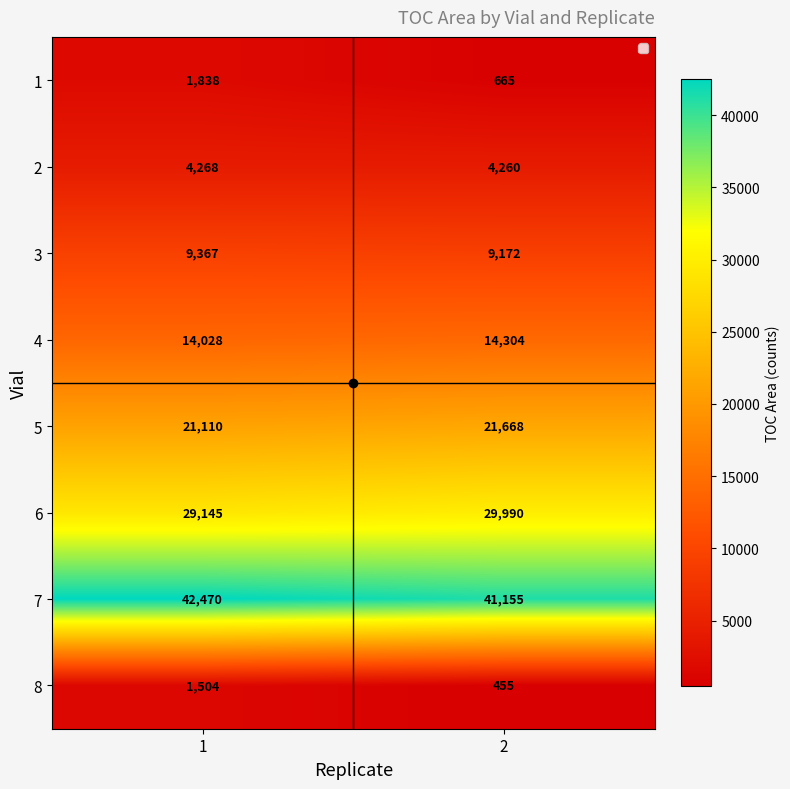

What value does the 5 series have at 2, to the nearest 100?

21700